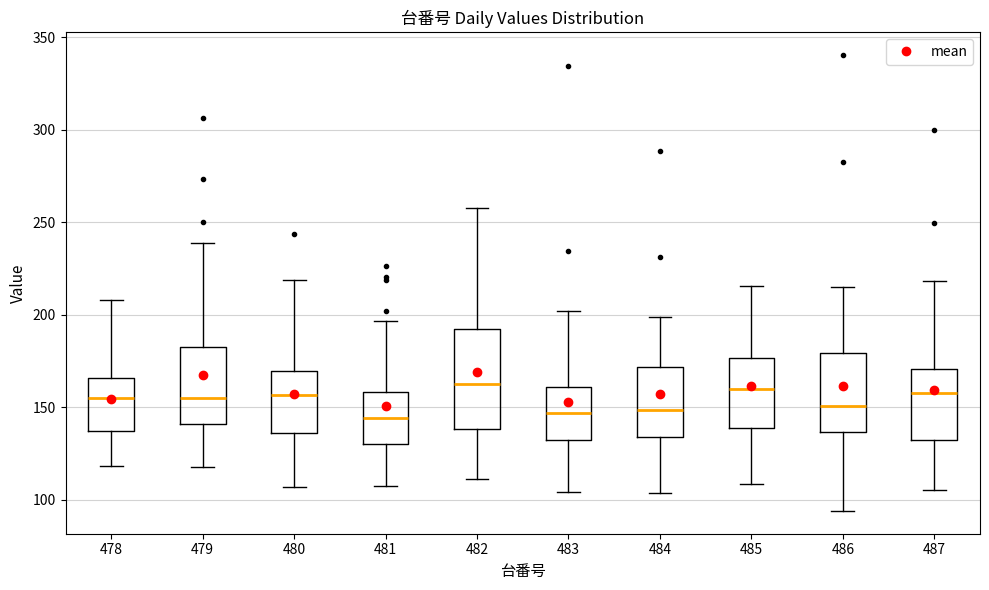

Where does the median line of the box at x = 483 sit on the y-axis? The values are not printed on the chart, so give them approximately, as read against the axis.

145